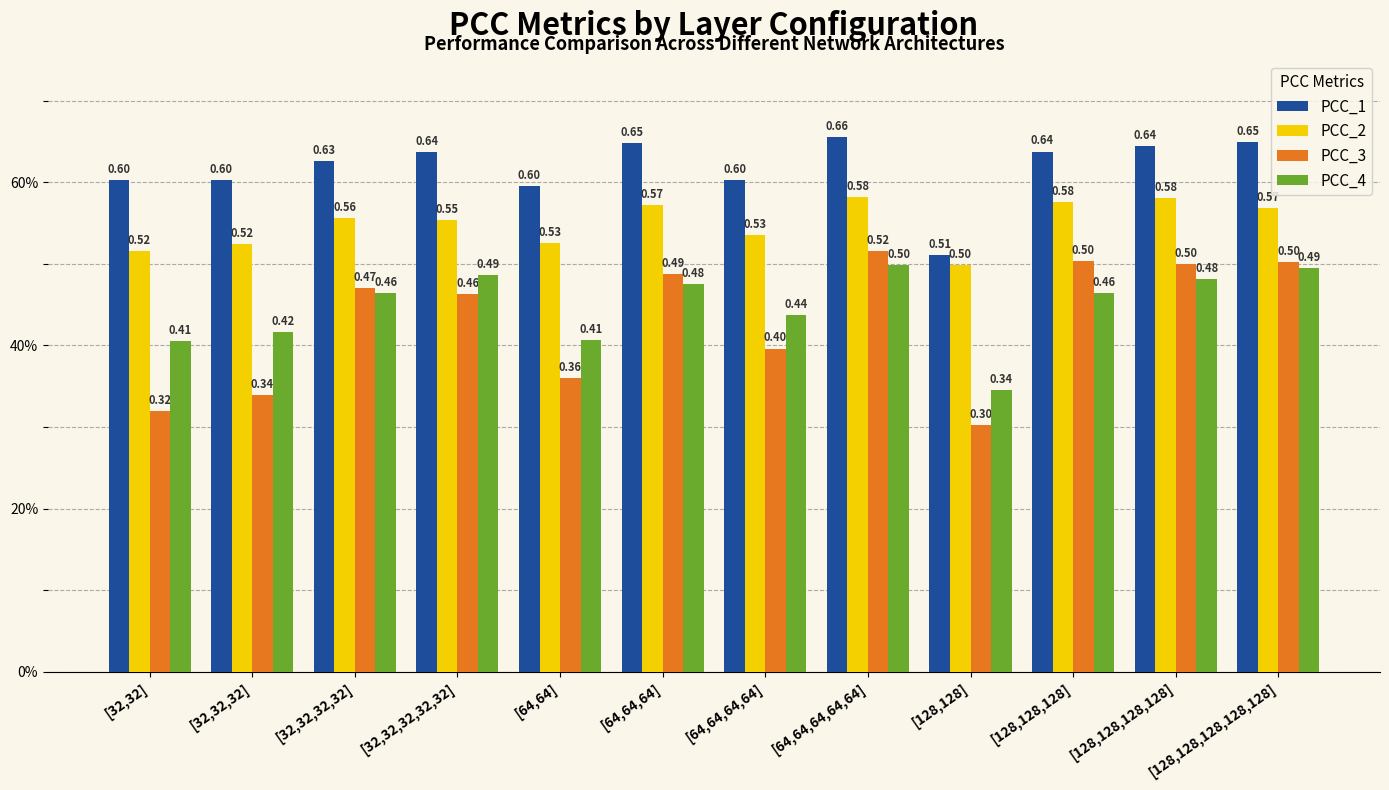

What is the label of the 4th bar from the left?

[32,32,32,32,32]